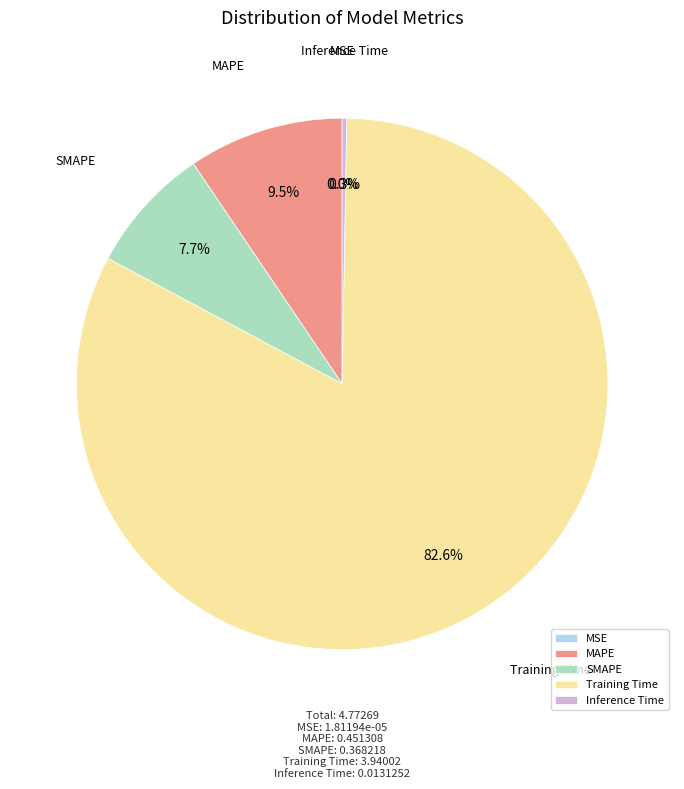

What is the largest slice in the pie chart?

Training Time